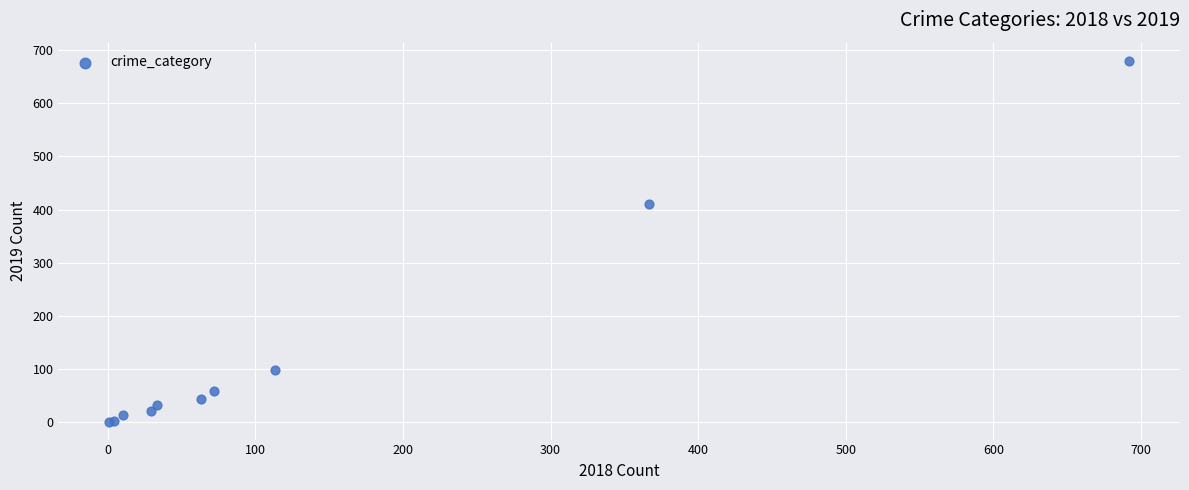

What Y value in the scatter plot is closest to 340?

410